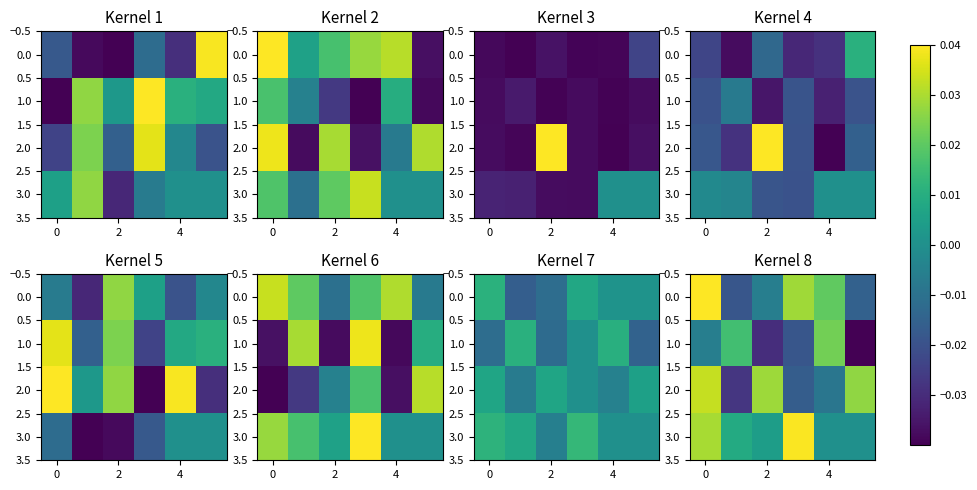

How many values in 0.0 are below zero?

3